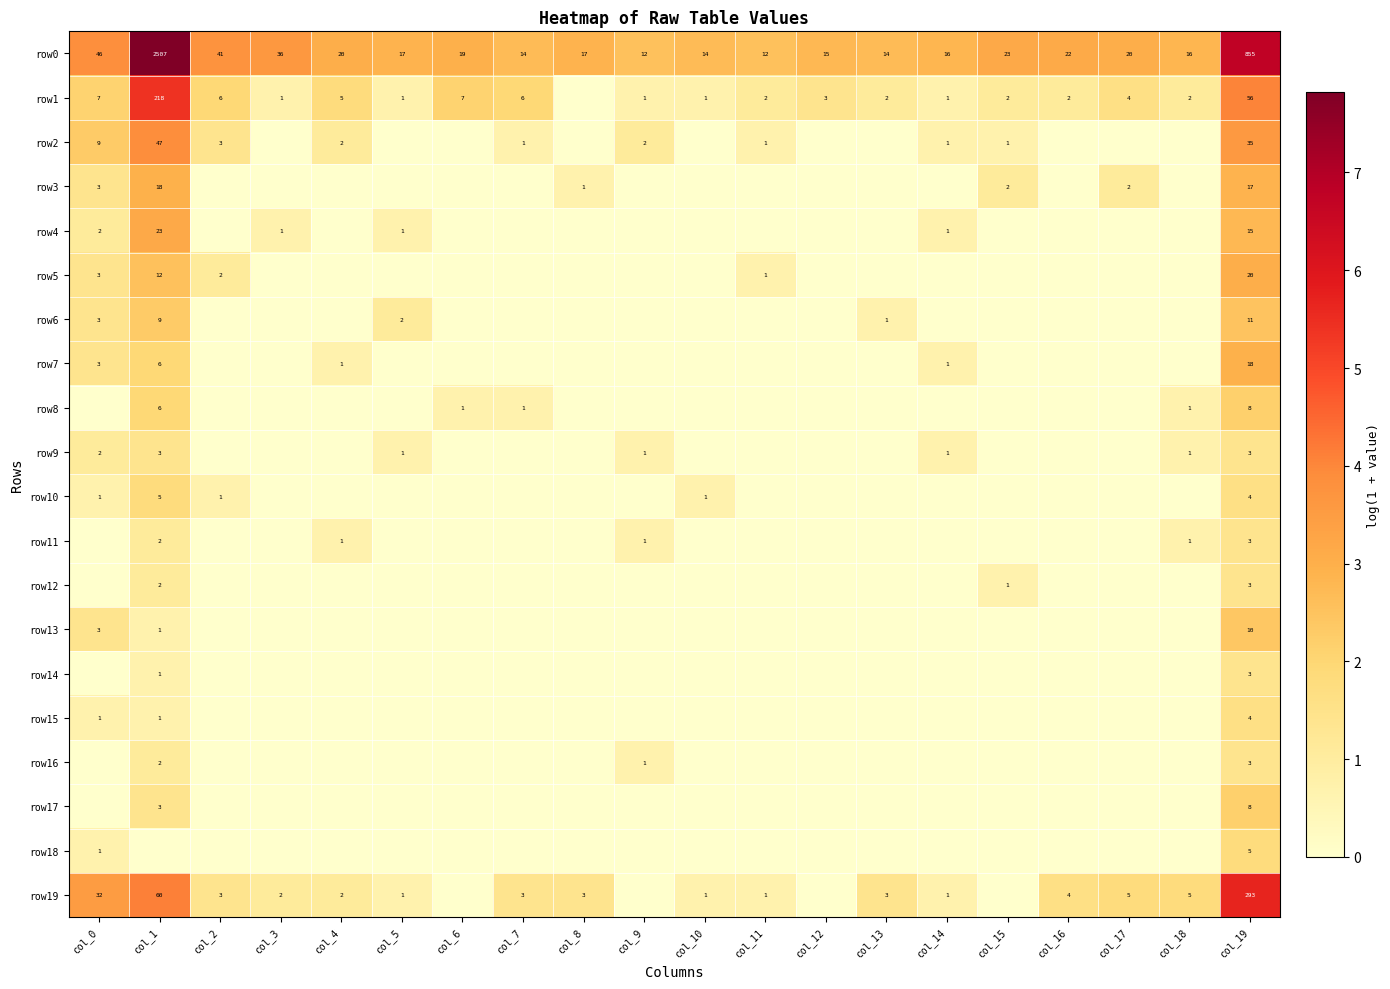

Which category has the highest value across all series?

col_1